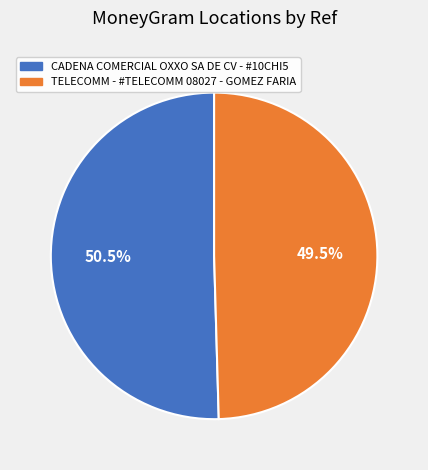

Does any single category account for the majority?

Yes